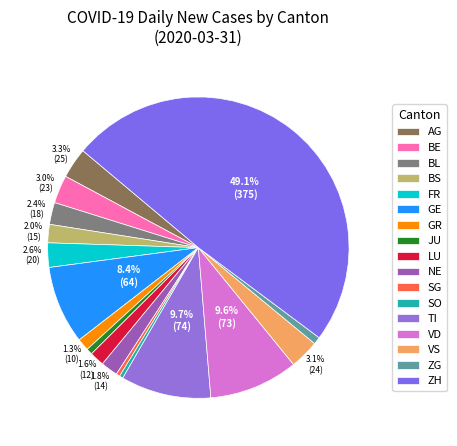

Approximately how many times larger is the value at FR compared to BS?

1.3